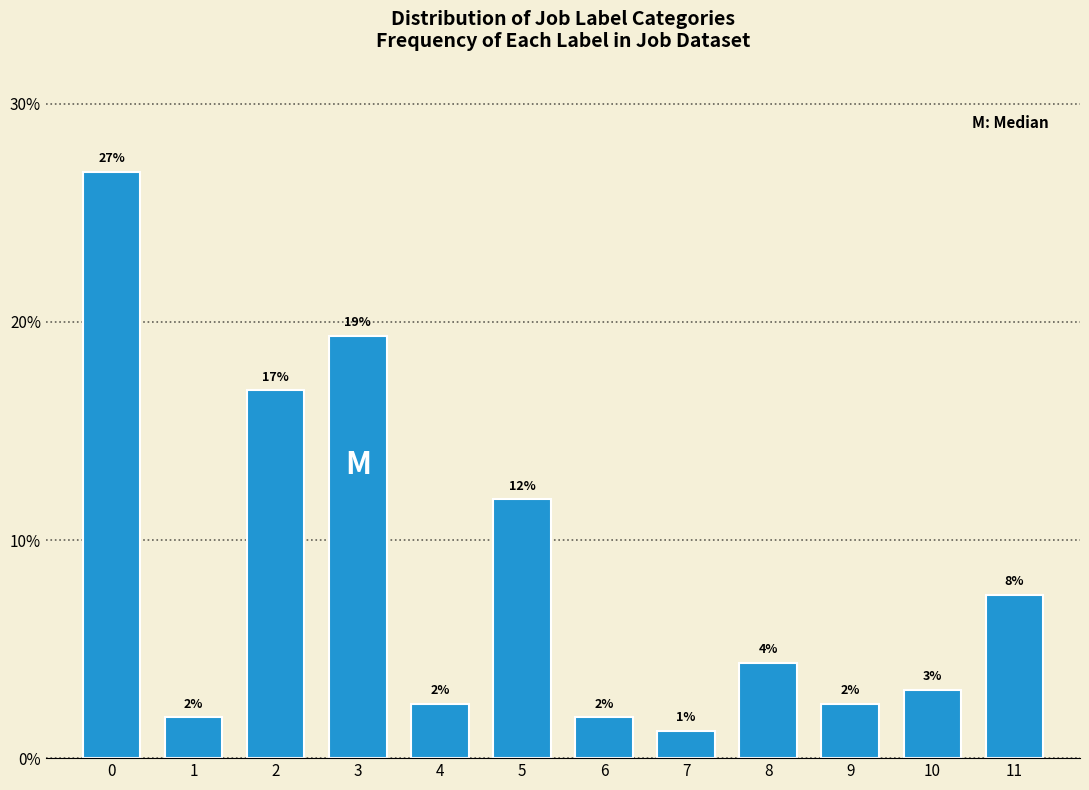

Does the chart contain any negative values?

No